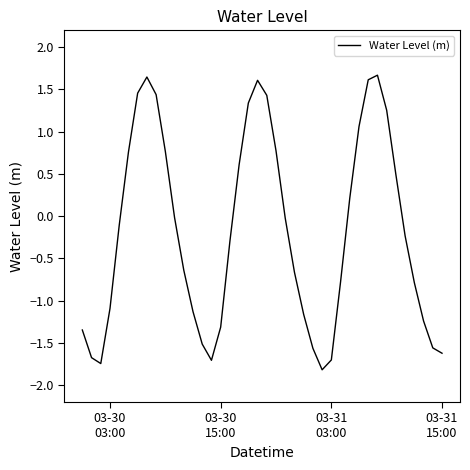

What is the smallest value displayed?

-1.8